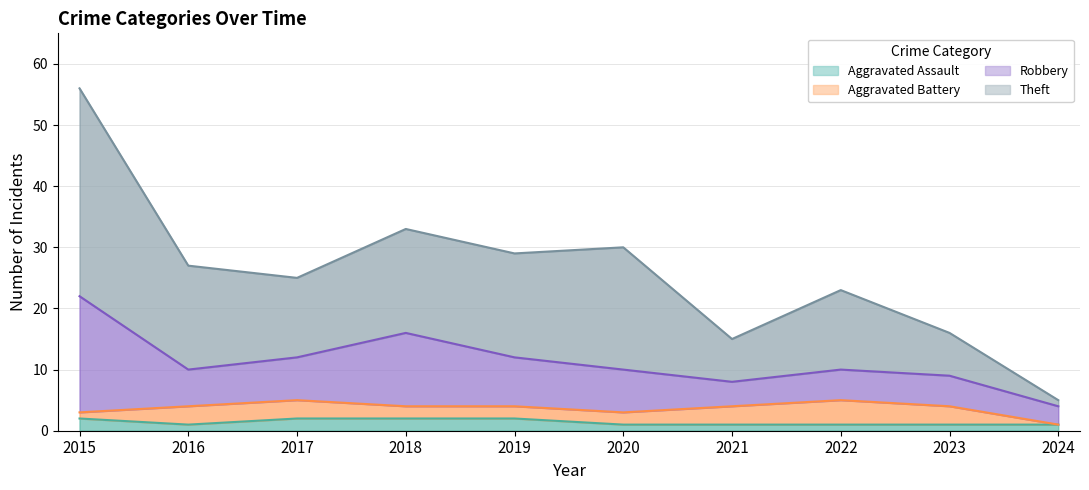

Where is Theft nearest to the value 30?

2020